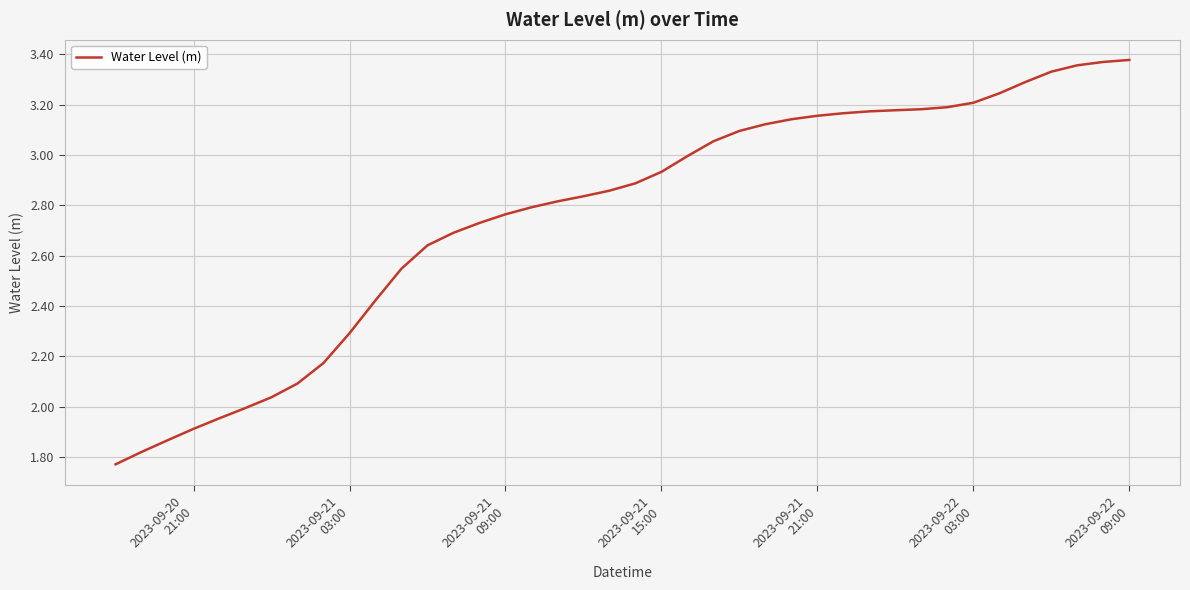

Does the chart have visible grid lines?

Yes